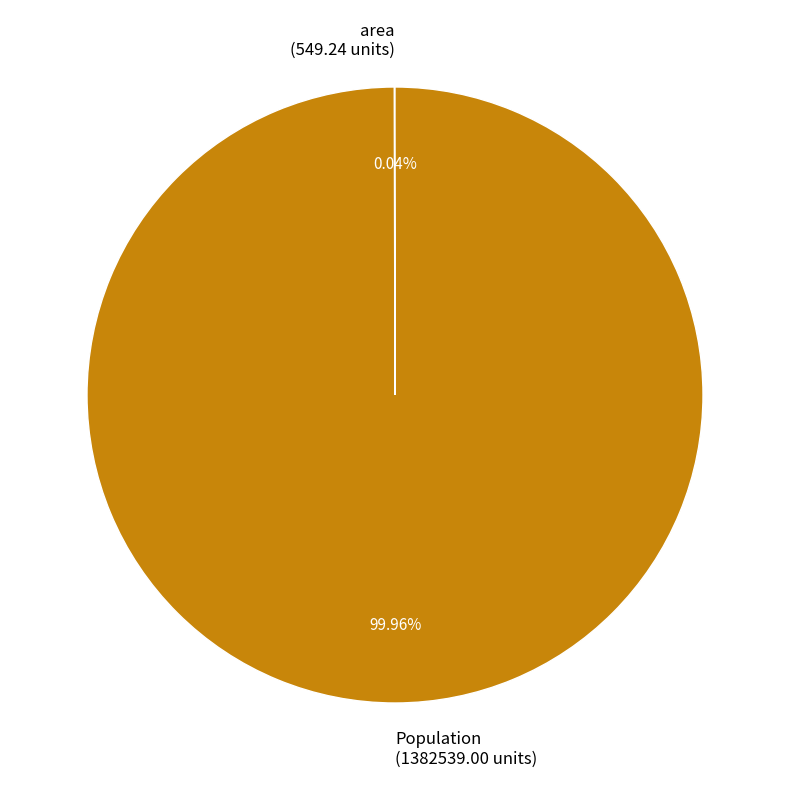

Does any single category account for the majority?

Yes